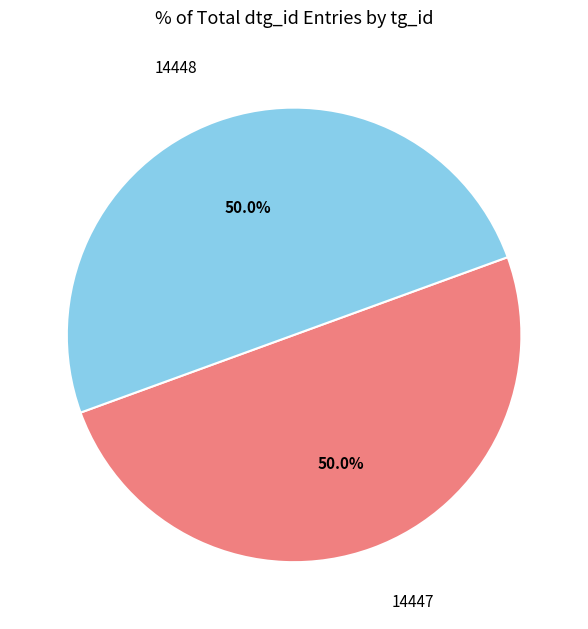

What is the ratio of the value at 14448 to the value at 14447?

1.0